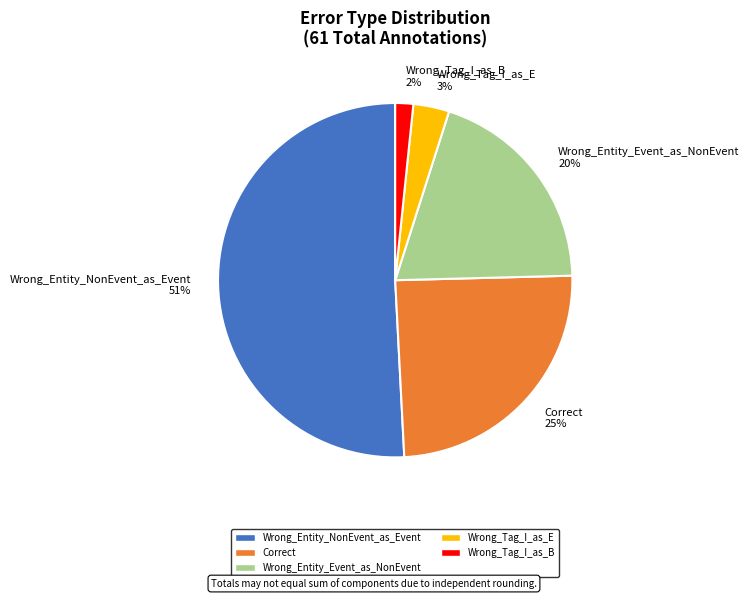

How many segments does this pie chart have?

5